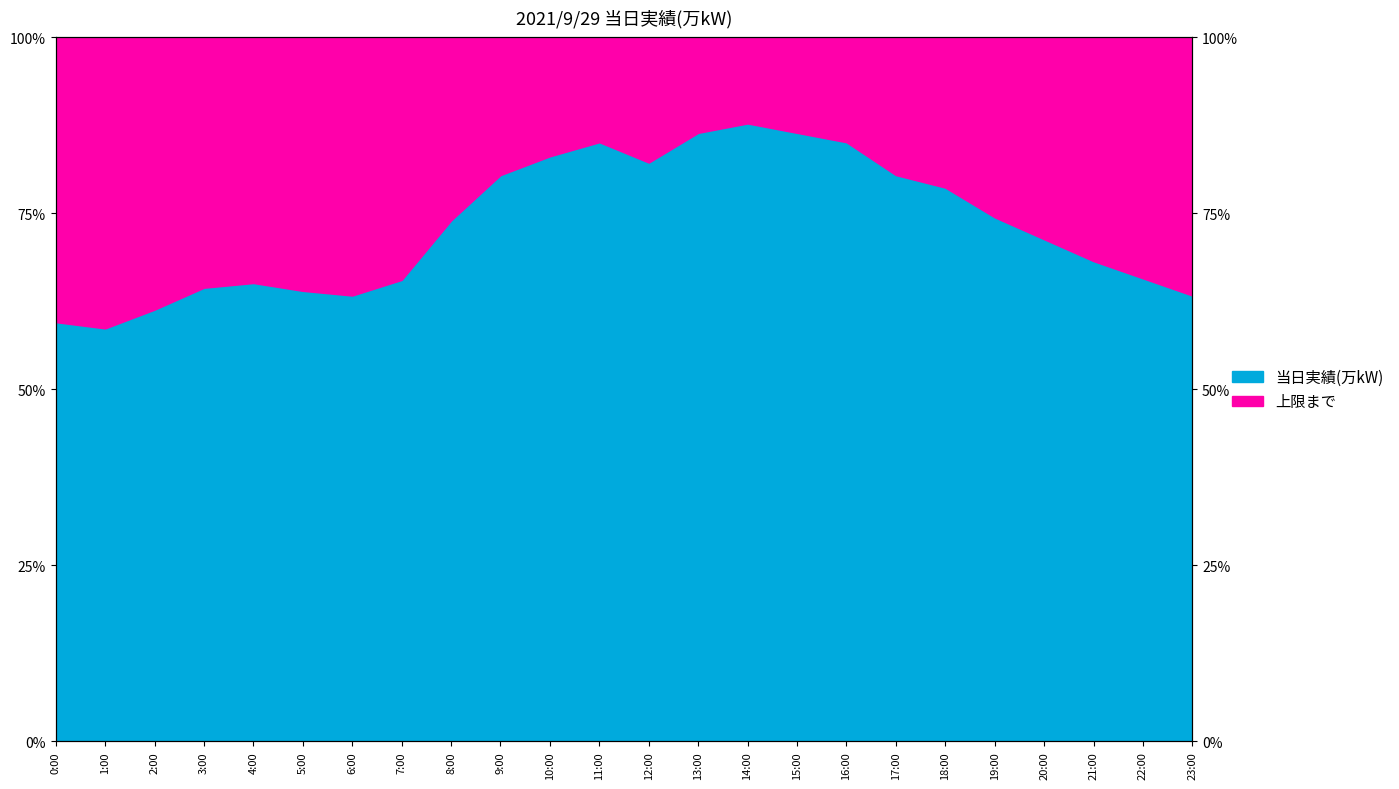

Does the chart display data point markers on the line(s)?

No